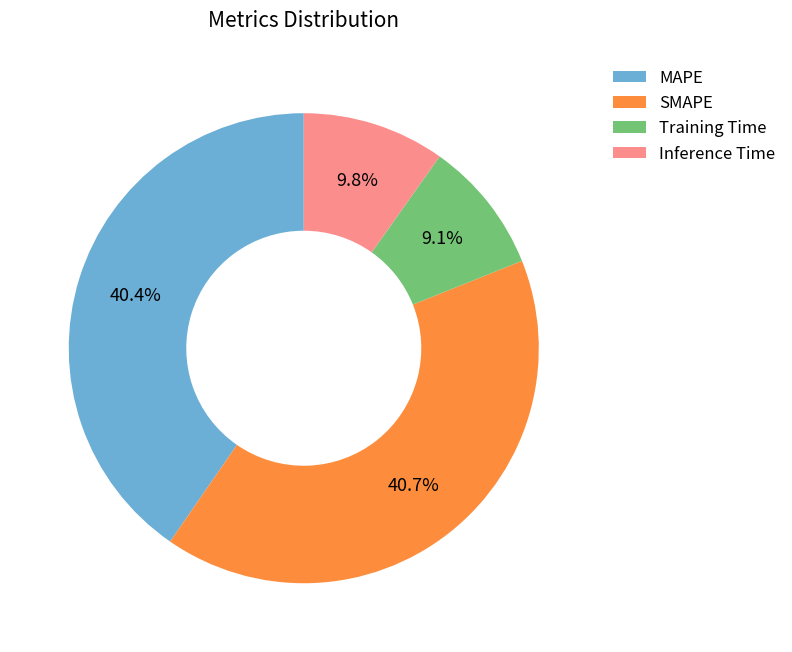

Which category has the smallest portion of the pie?

Training Time